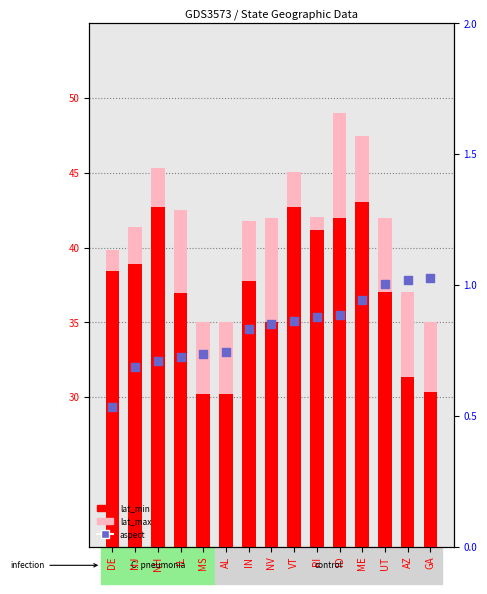

Which series has the widest spread of Y values?

lat_min